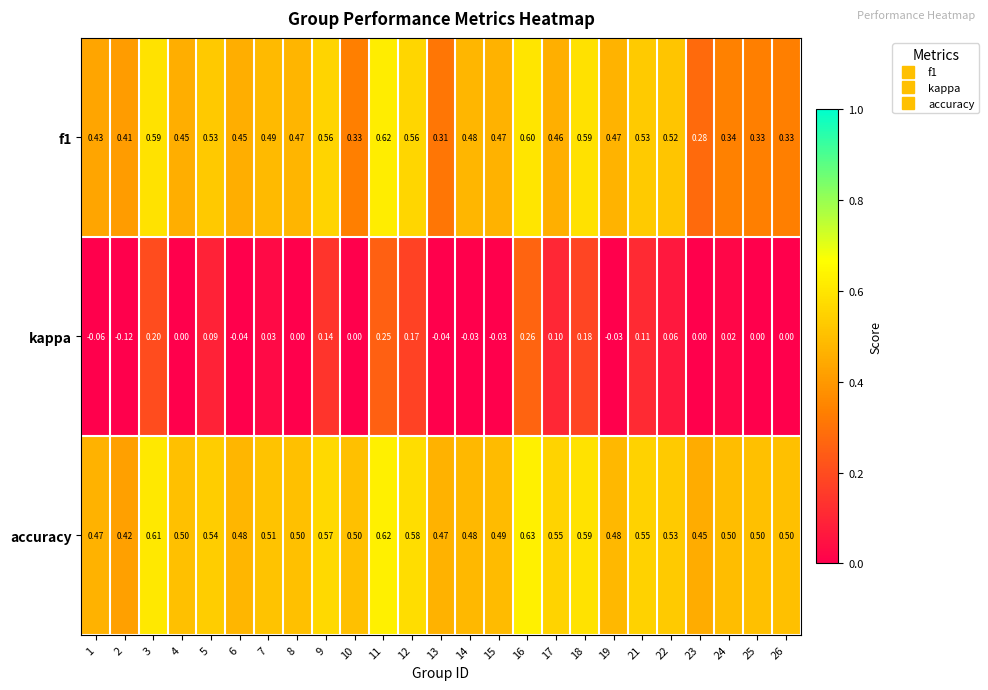

Which series has the largest total across all categories?

accuracy